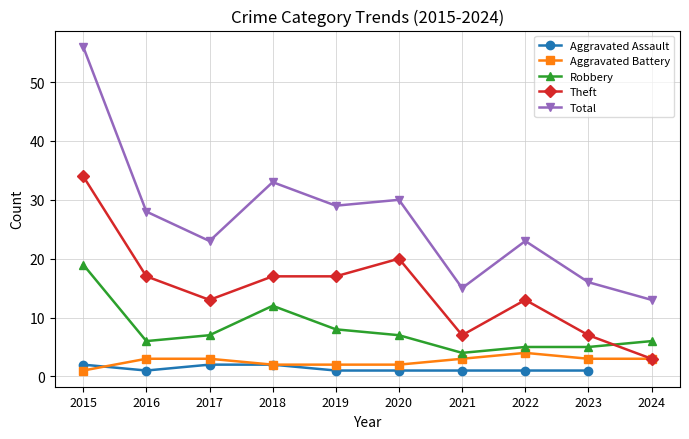

At which category does Total reach its first local peak?

2018